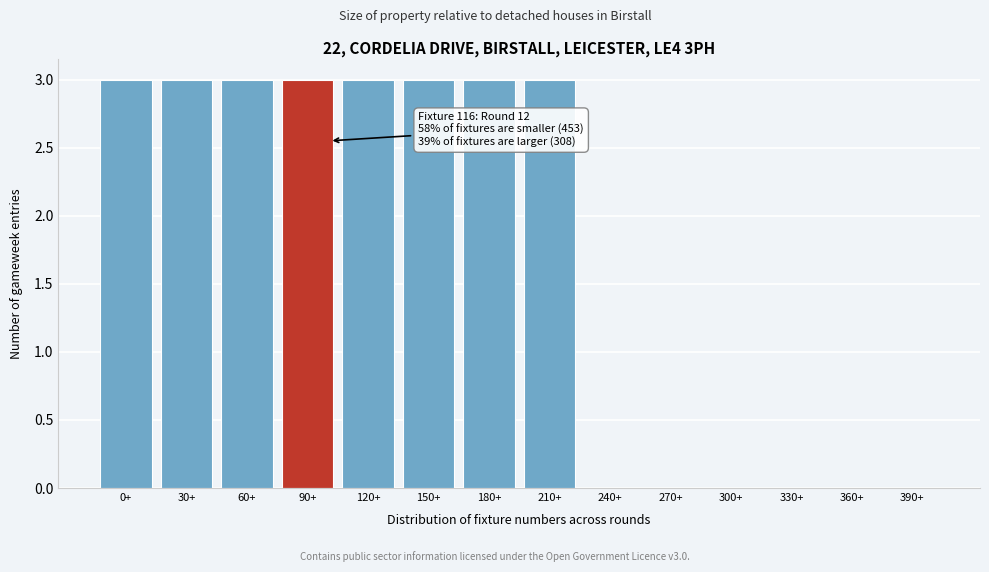

Reading left to right, list all the values displayed in this chart.

0+=3	30+=3	60+=3	90+=3	120+=3	150+=3	180+=3	210+=3	240+=0	270+=0	300+=0	330+=0	360+=0	390+=0